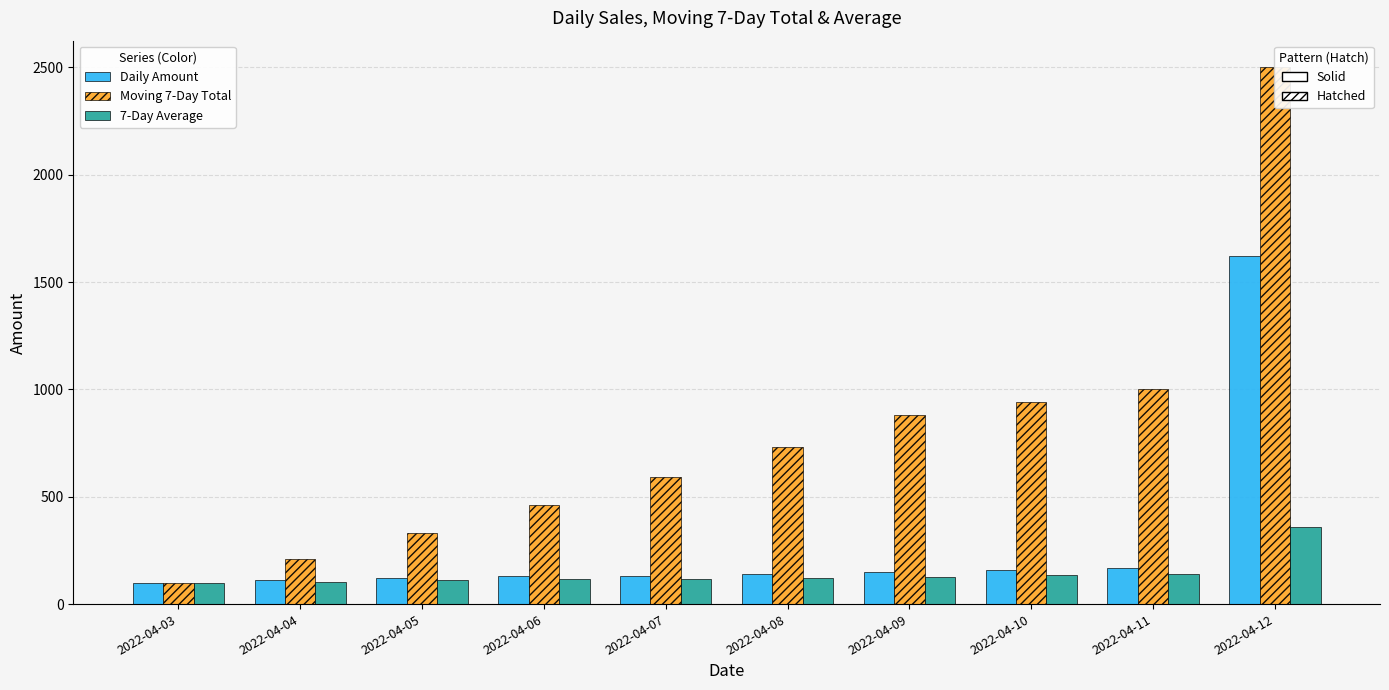

How many values in the Moving 7-Day Total series exceed 730?

4